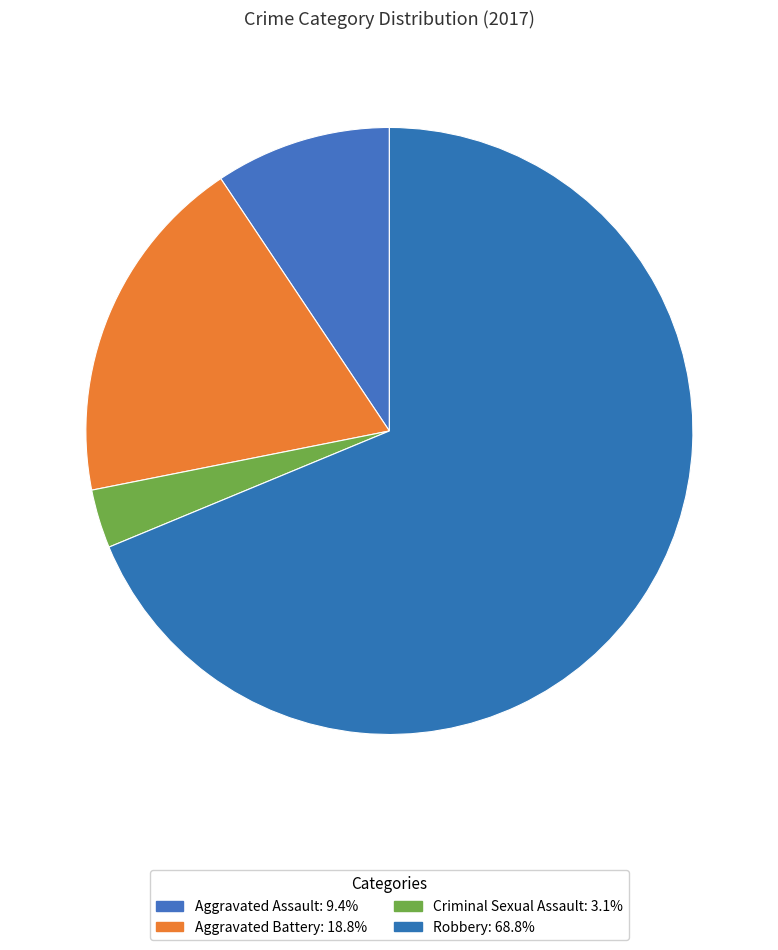

How many slices are in this pie chart?

4